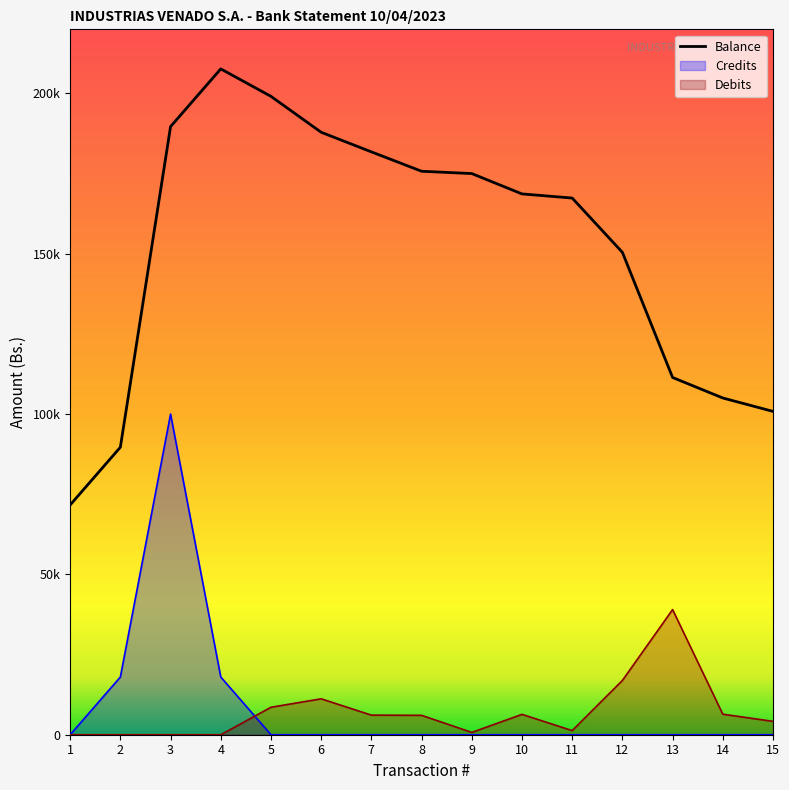

At which label does Debits first exceed 6050?

5